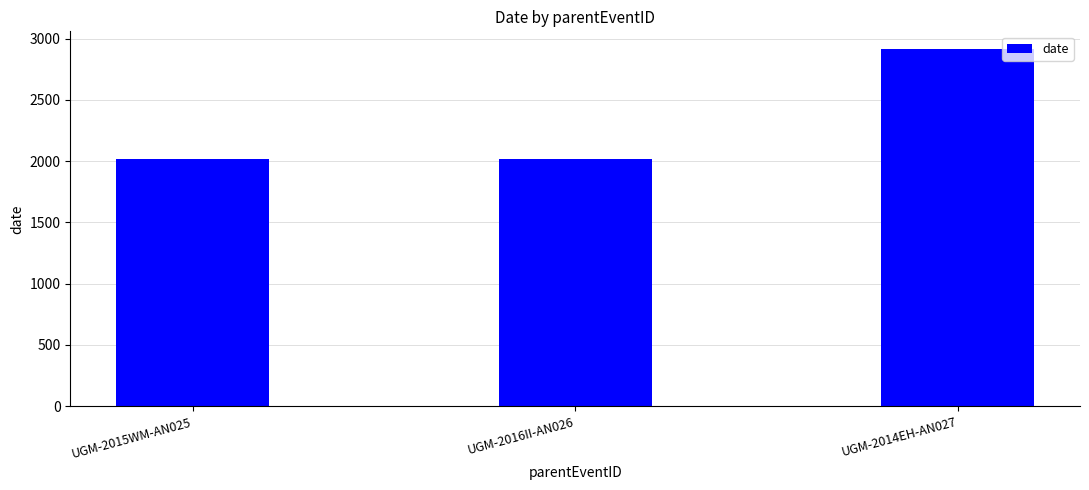

What is the change in value from UGM-2015WM-AN025 to UGM-2014EH-AN027?

+899